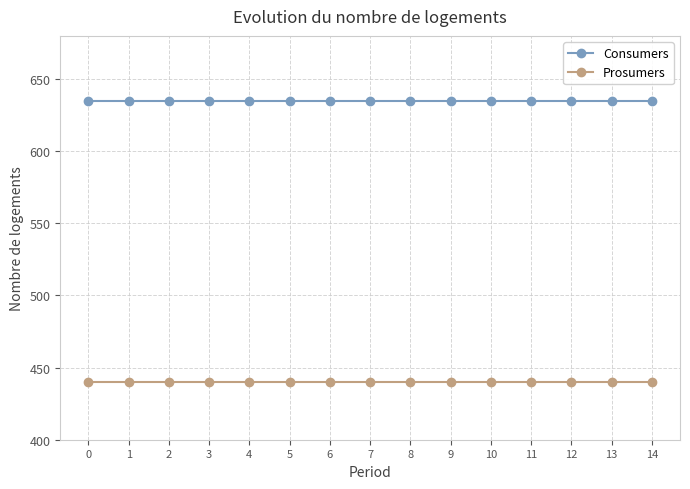

Reading right to left, list all the values displayed in this chart.

Consumers: 14=635	13=635	12=635	11=635	10=635	9=635	8=635	7=635	6=635	5=635	4=635	3=635	2=635	1=635	0=635
Prosumers: 14=440	13=440	12=440	11=440	10=440	9=440	8=440	7=440	6=440	5=440	4=440	3=440	2=440	1=440	0=440